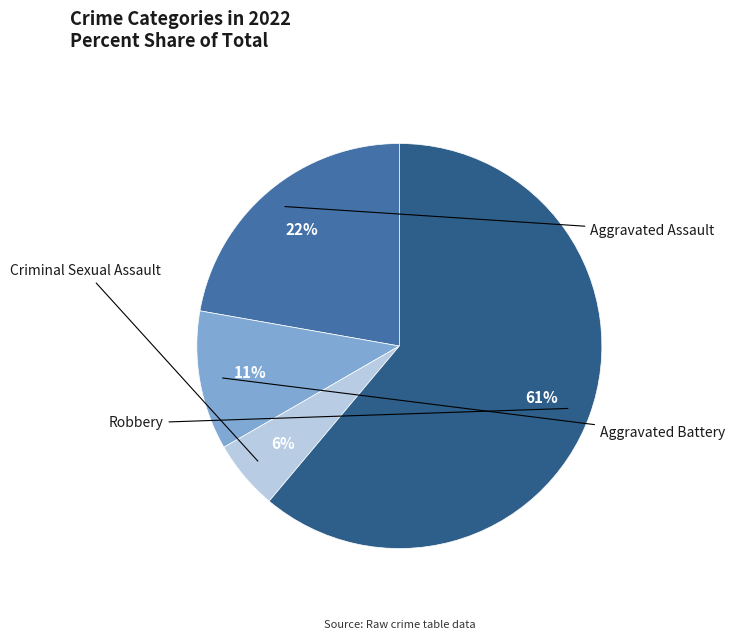

To the nearest percent, what is the average slice percentage?

25%